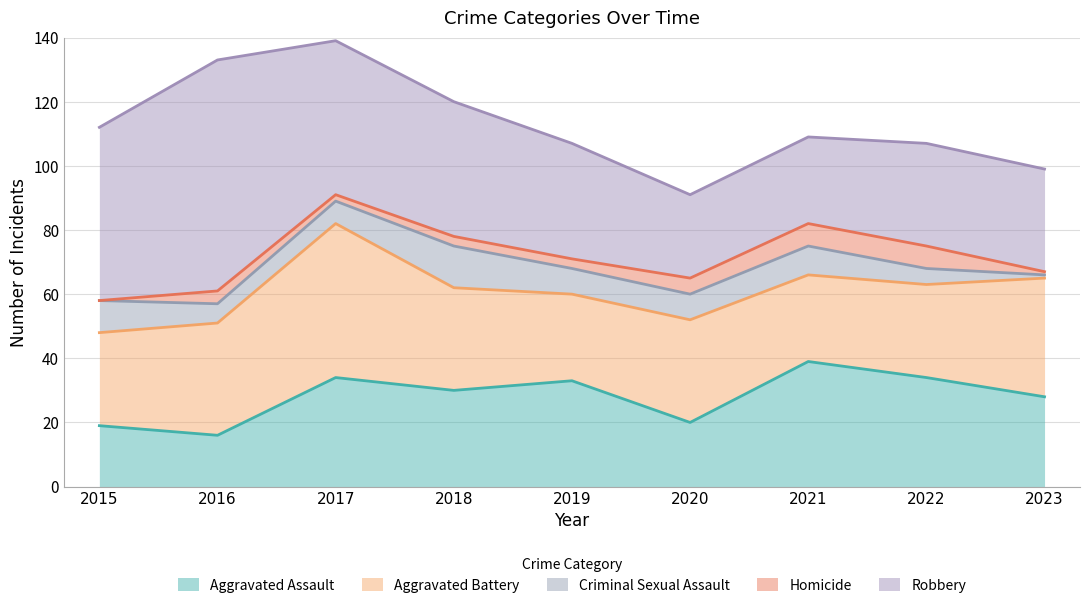

Which category has the lowest value across all series?

2015